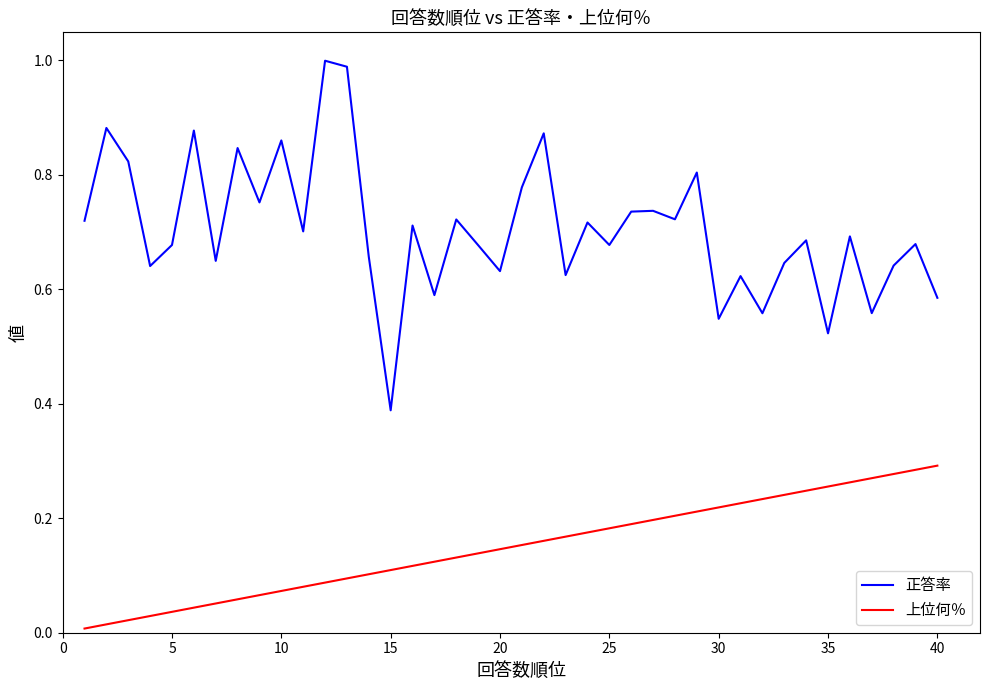

Which series has the largest total across all categories?

正答率